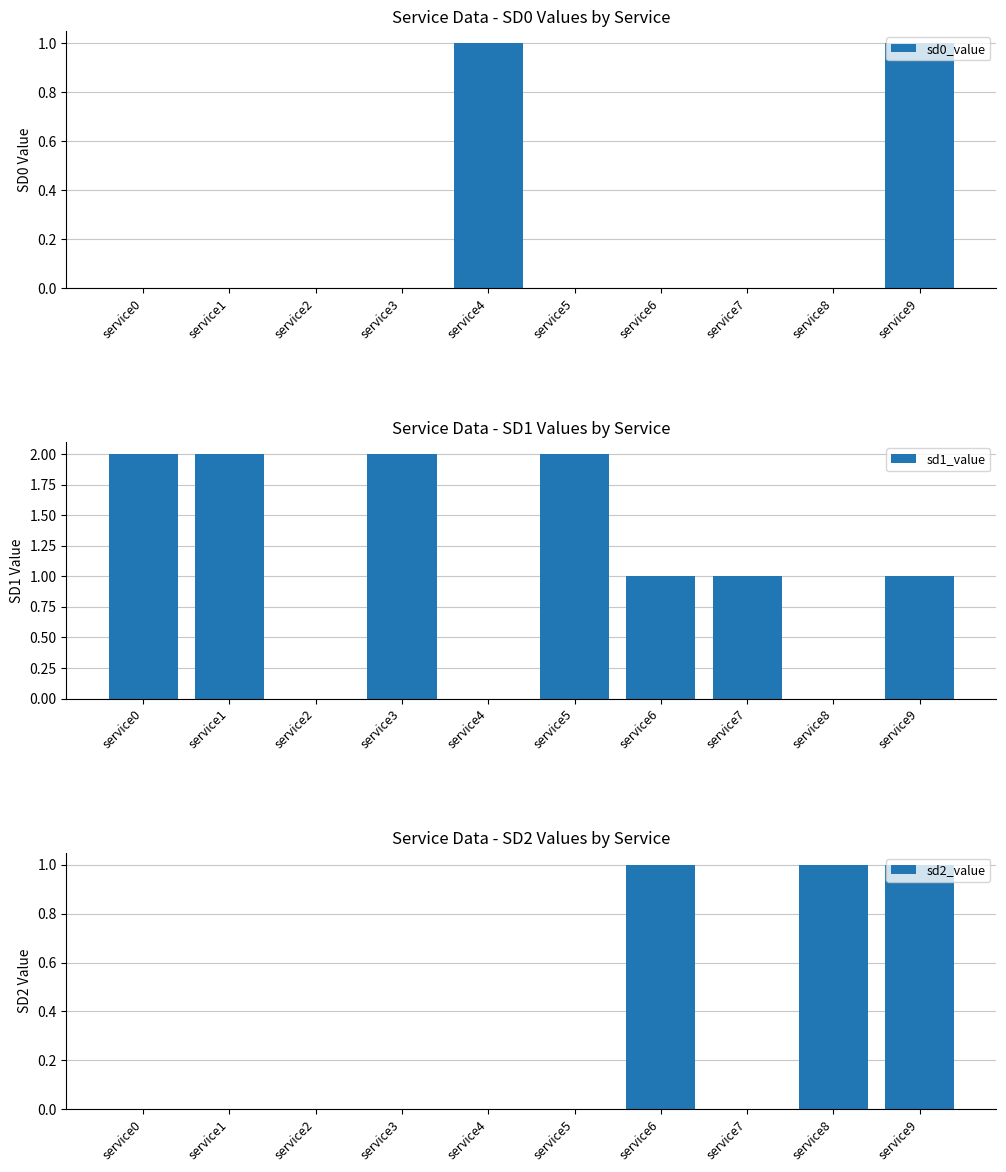

What is the difference between the second highest and second lowest values in the sd2_value series?

1